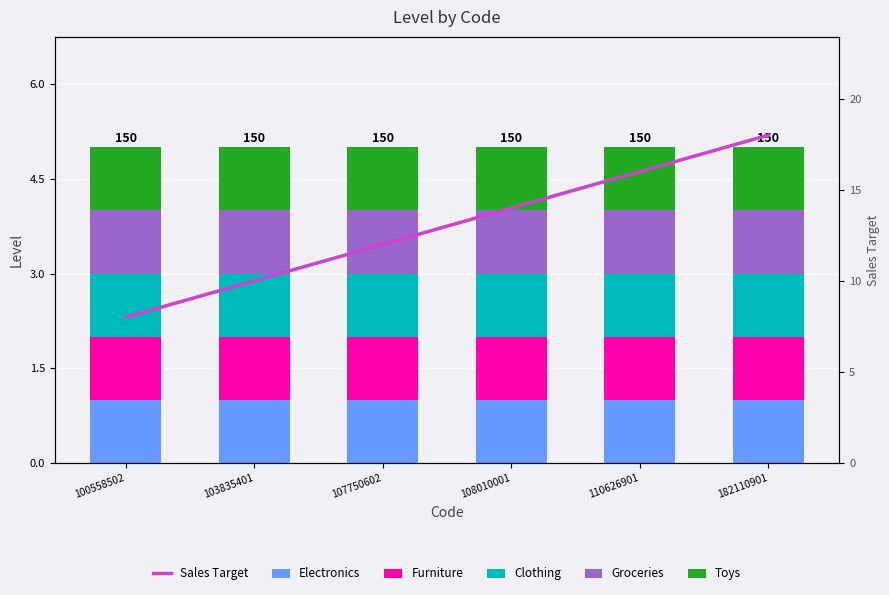

Reading left to right, what are all the values shown in this chart?

Electronics: 1	1	1	1	1	1
Furniture: 1	1	1	1	1	1
Clothing: 1	1	1	1	1	1
Groceries: 1	1	1	1	1	1
Toys: 1	1	1	1	1	1
Sales Target: 8	10	12	14	16	18